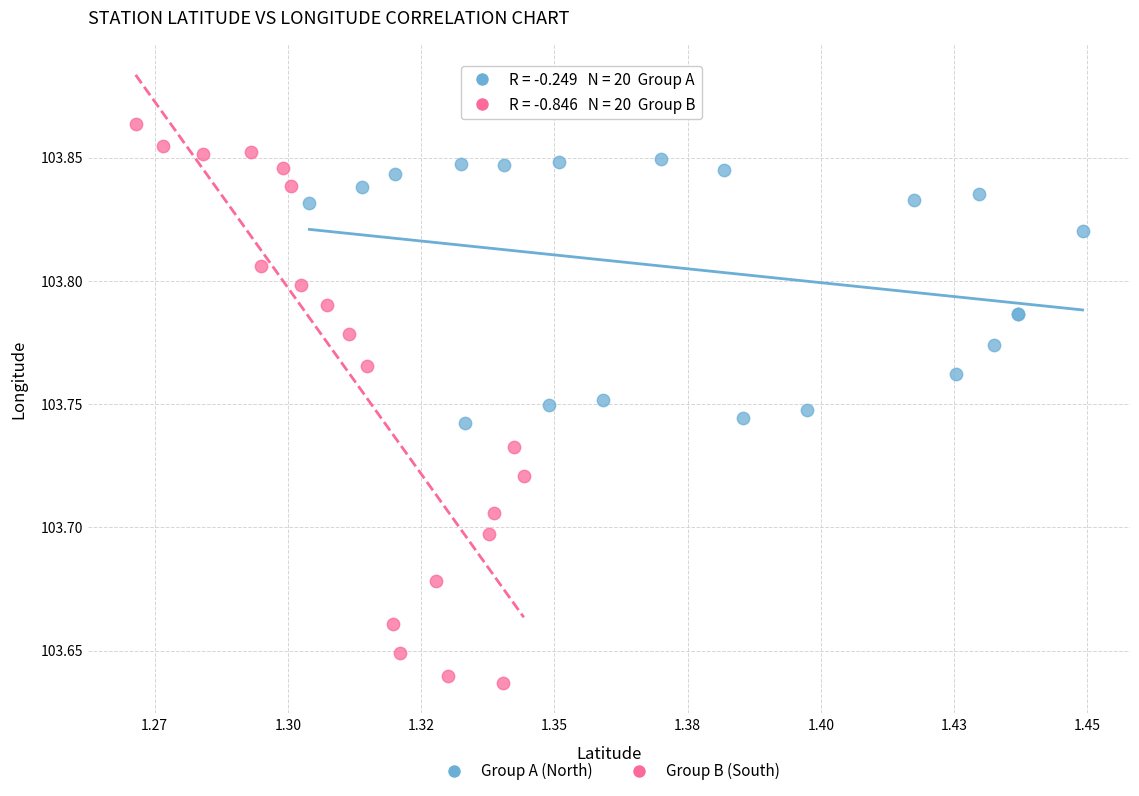

Which series contains the highest Y value?

Group B (South)